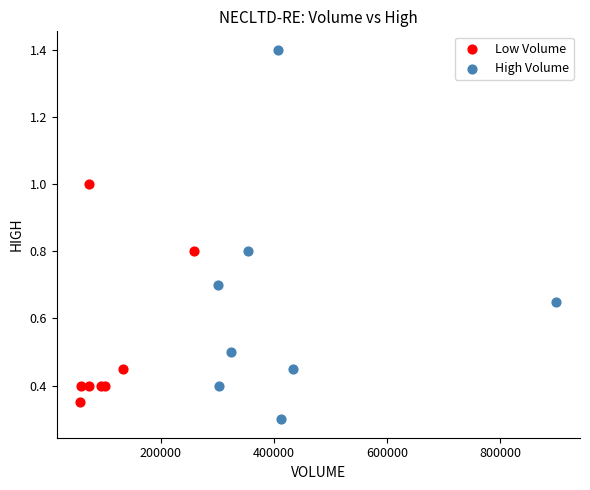

Which series reaches the maximum Y coordinate?

High Volume